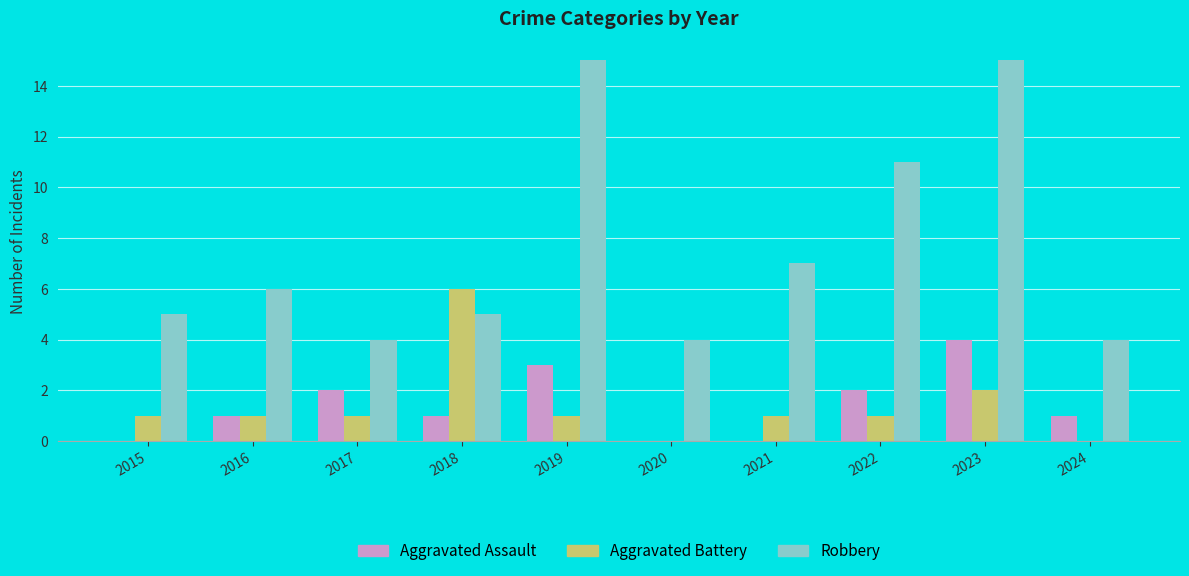

How many groups of bars are there?

10